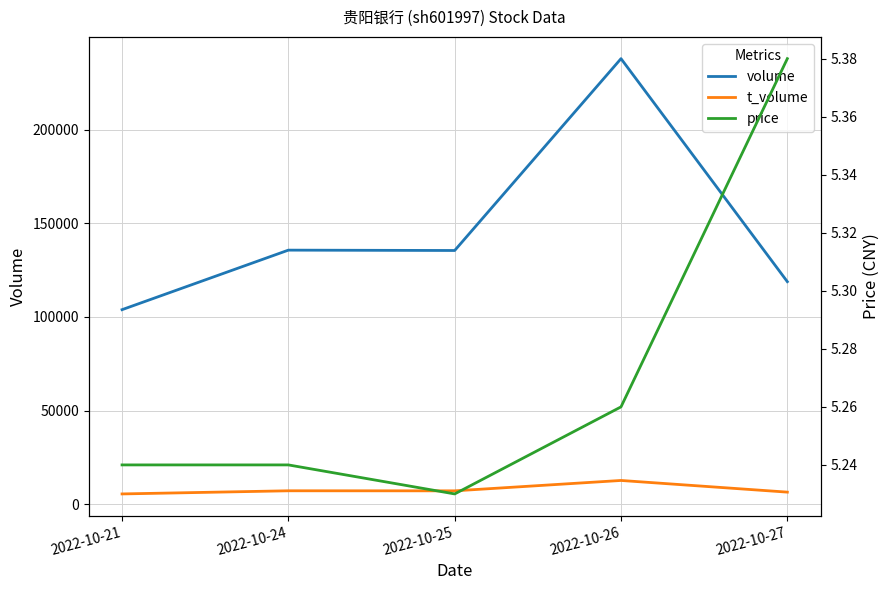

What is the total value across all series at 2022-10-24?

142829.2